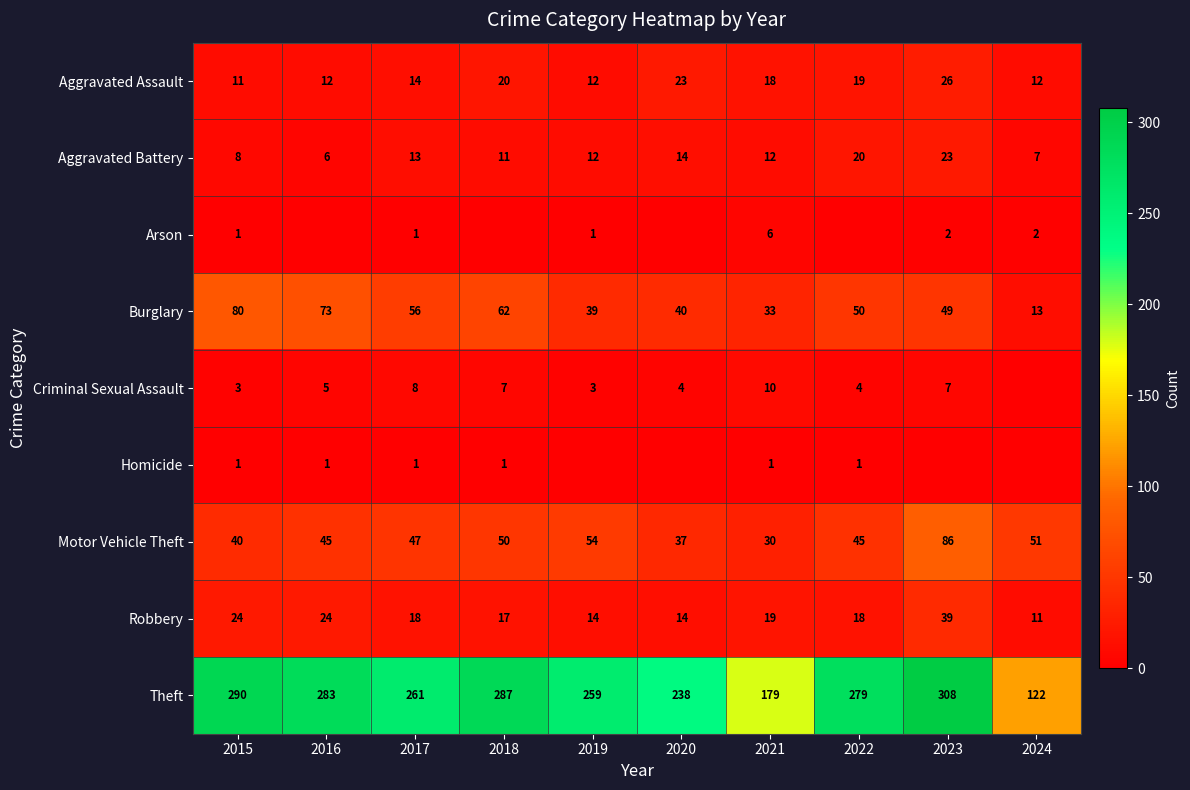

What is the highest value of the Robbery series?

39